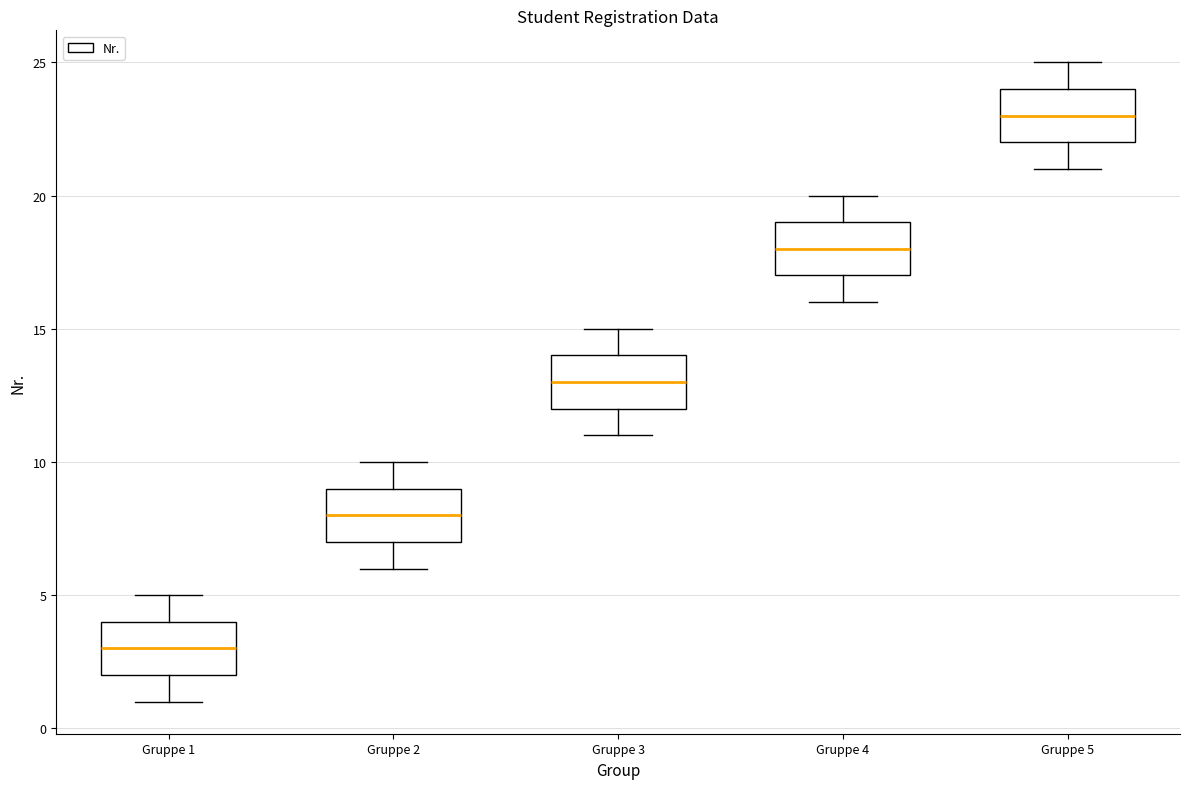

Reading left to right, read every box against the y-axis: the position of its median line, the range the box covers, and the ends of its whiskers. The values are not printed on the chart, so give them approximately, as read against the axis.

Gruppe 1: median 3, box 2 to 4, whiskers 1 to 5
Gruppe 2: median 8, box 7 to 9, whiskers 6 to 10
Gruppe 3: median 13, box 12 to 14, whiskers 11 to 15
Gruppe 4: median 18, box 17 to 19, whiskers 16 to 20
Gruppe 5: median 23, box 22 to 24, whiskers 21 to 25